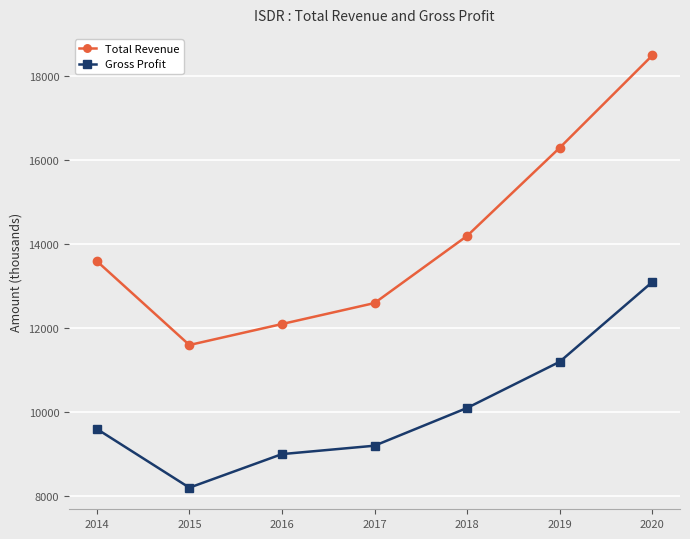

Rank the series by their maximum value, from lowest to highest.

Gross Profit, Total Revenue